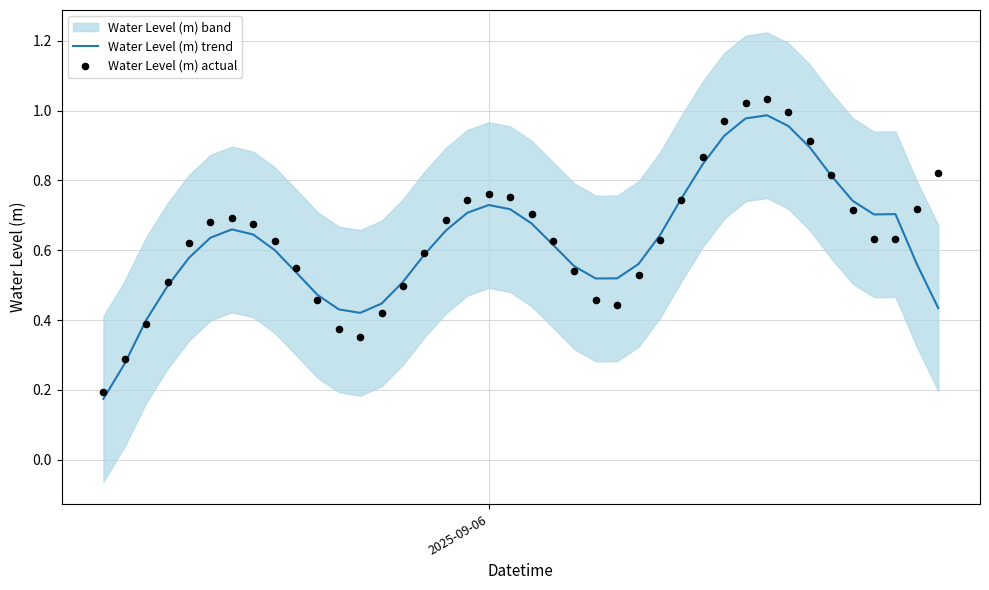

Which series has the largest total across all categories?

Water Level (m) actual